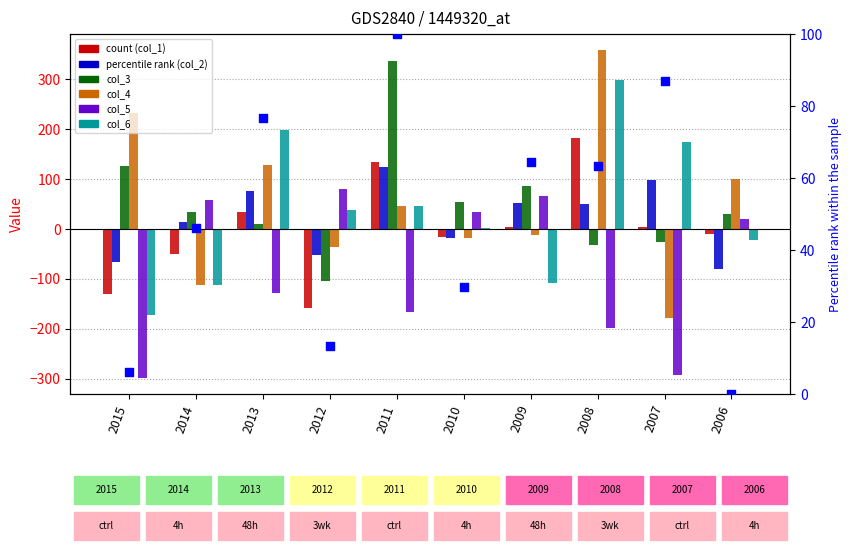

At which category is the sum across all series the highest?

2008